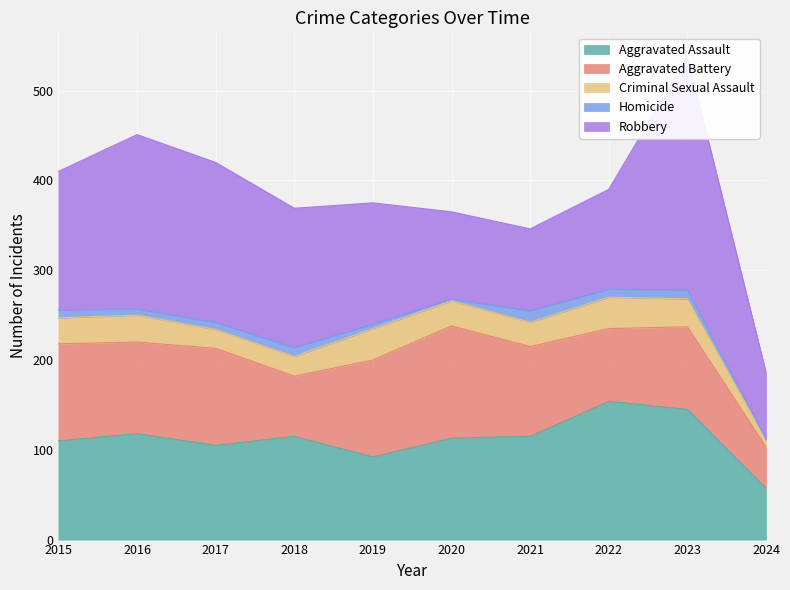

At which category does Homicide reach its first local valley?

2016